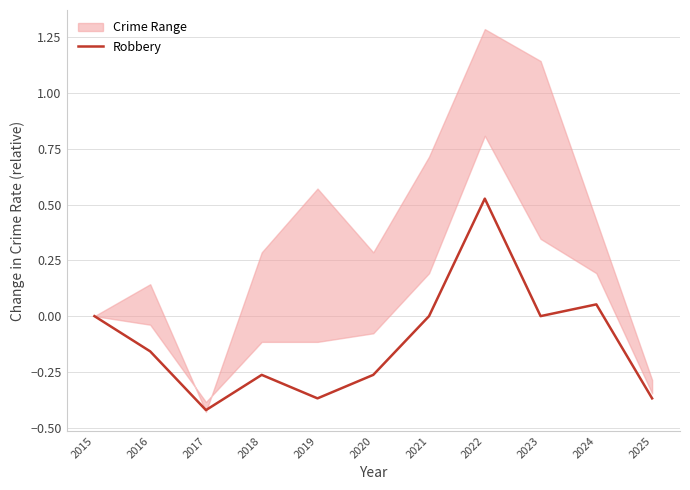

List the labels in order of value, smallest first.

2017, 2019, 2025, 2018, 2020, 2016, 2015, 2021, 2023, 2024, 2022